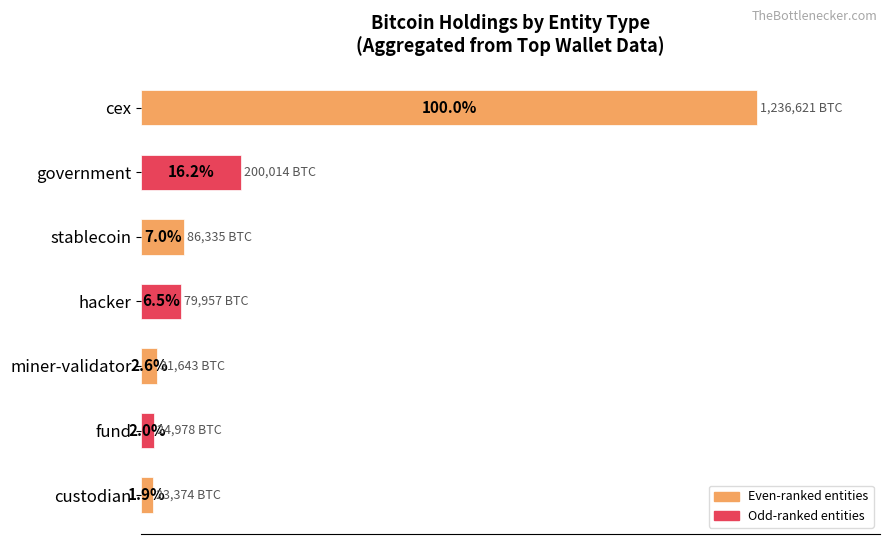

Which category has the highest value across all series?

cex